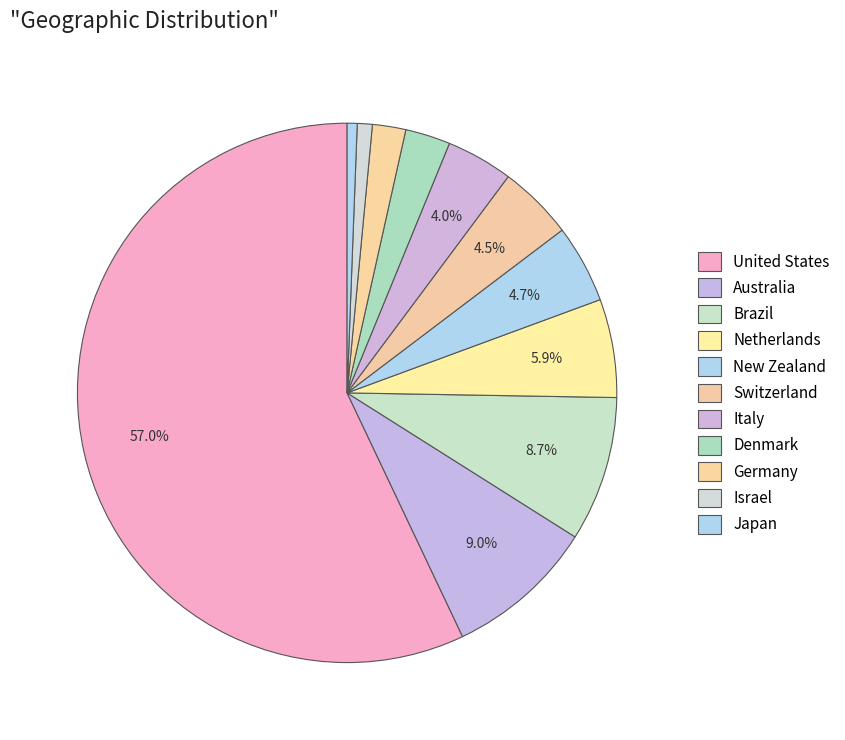

How many segments does this pie chart have?

11